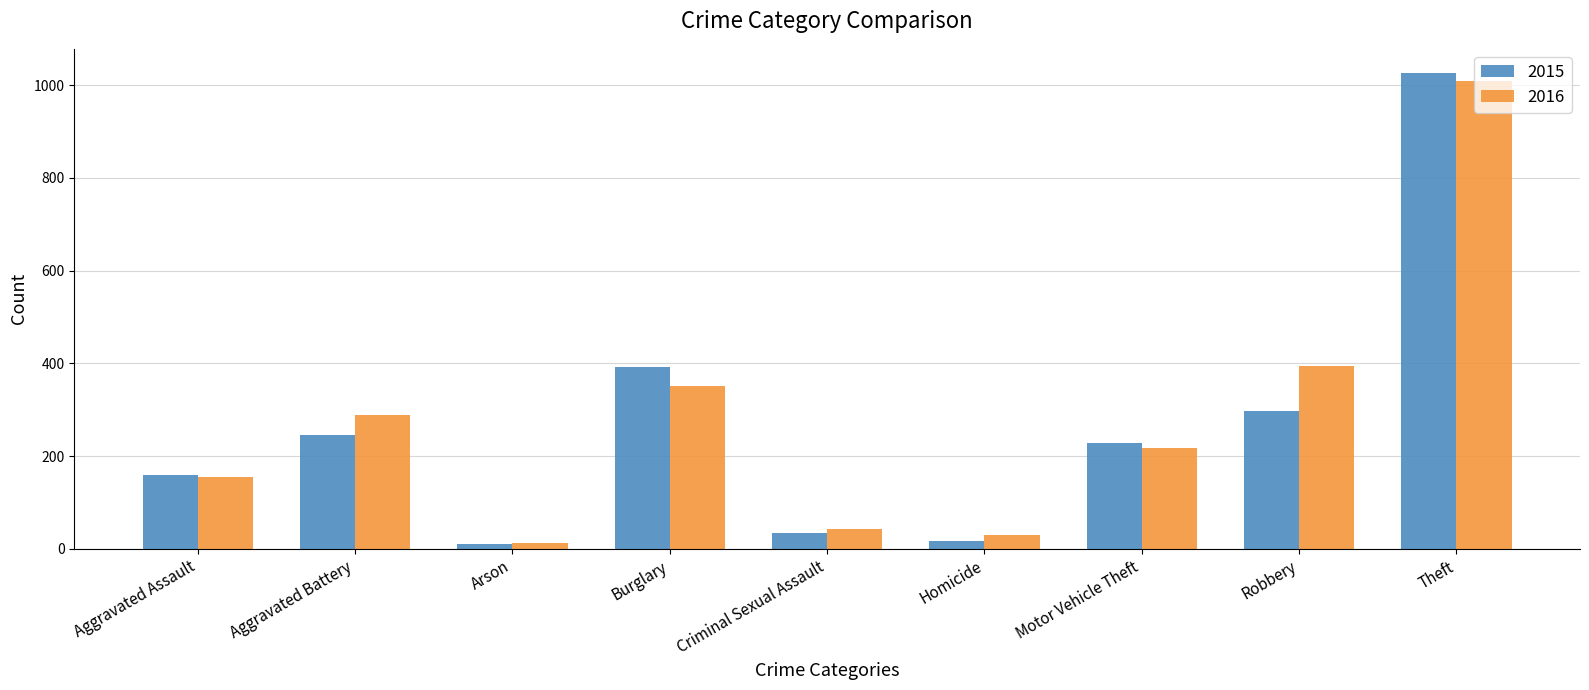

What is the label of the 2nd bar from the right?

Robbery